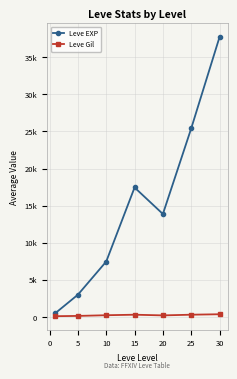

What is the value of the Leve Gil point at the 7th from the left?

375.2